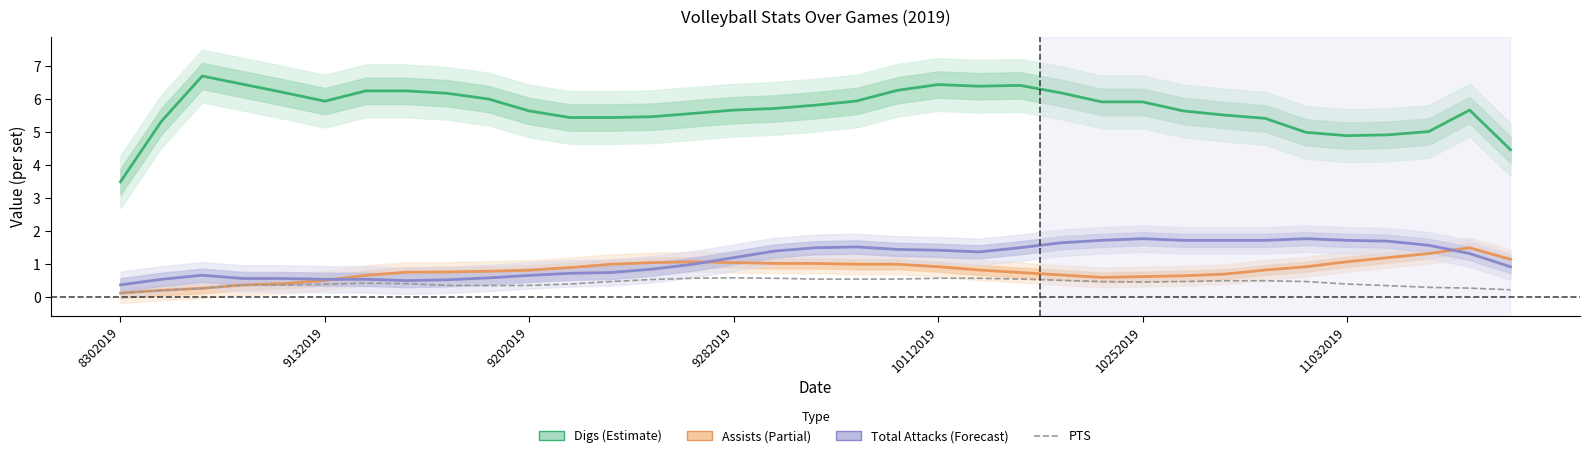

At which label is Total Attacks closest to 1?

14